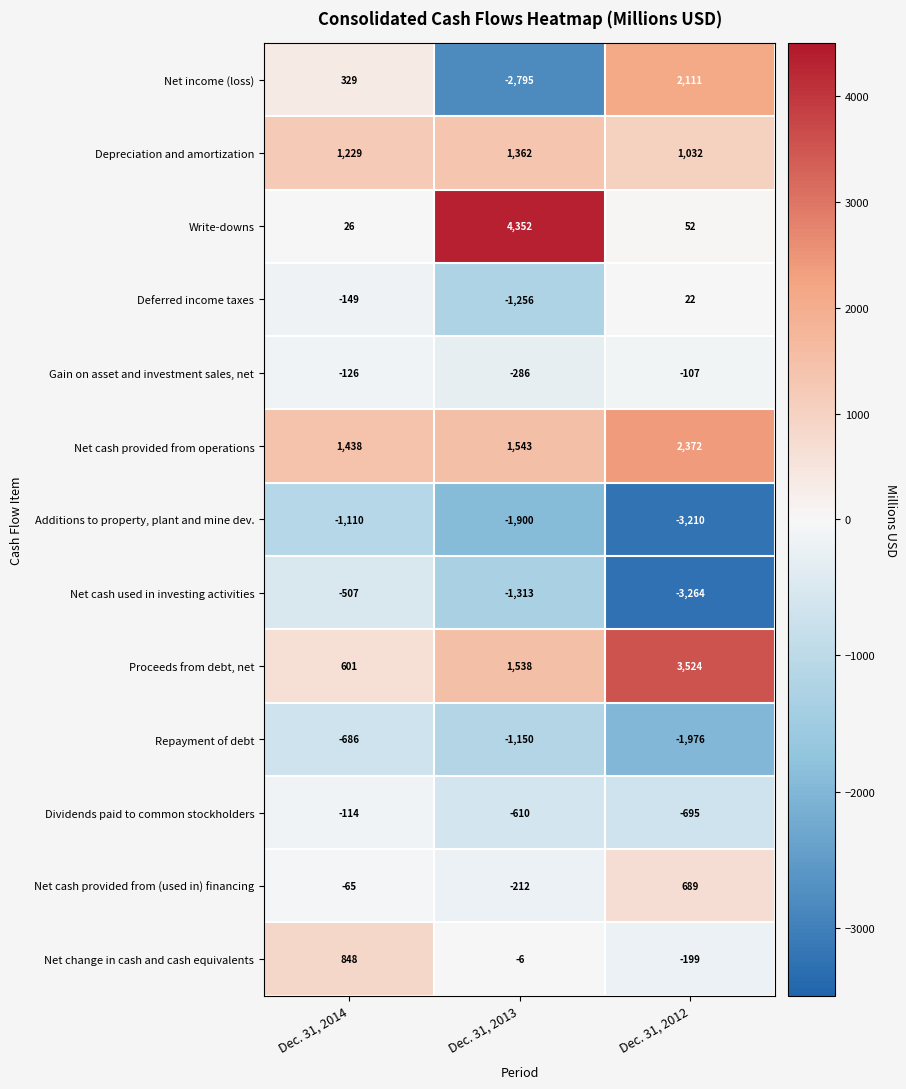

How many data points in Net change in cash and cash equivalents are less than -6?

1